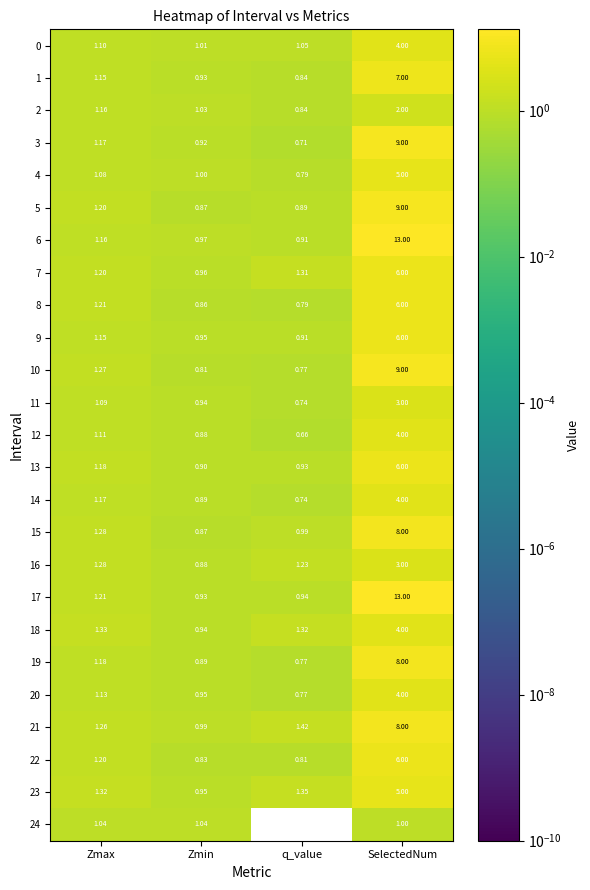

At which label does 23 first exceed 1?

Zmax